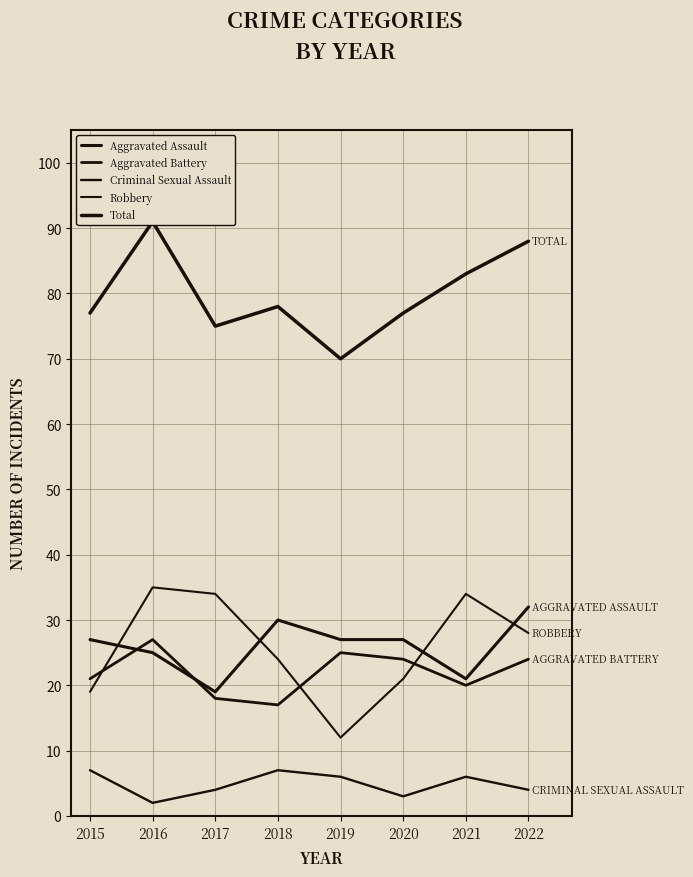

Is the value of Aggravated Battery at 2019 greater than the value of Robbery at 2017?

No